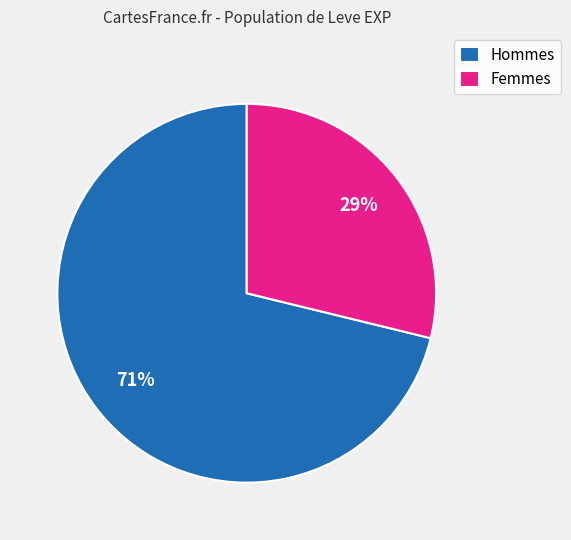

Does Hommes represent more than half of the total?

Yes